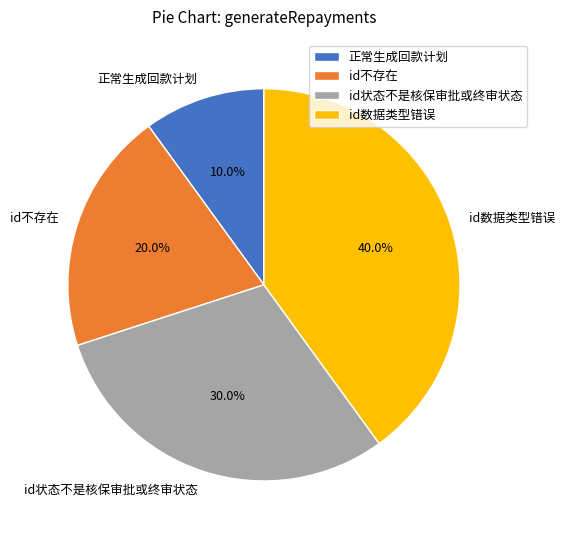

How many segments does this pie chart have?

4